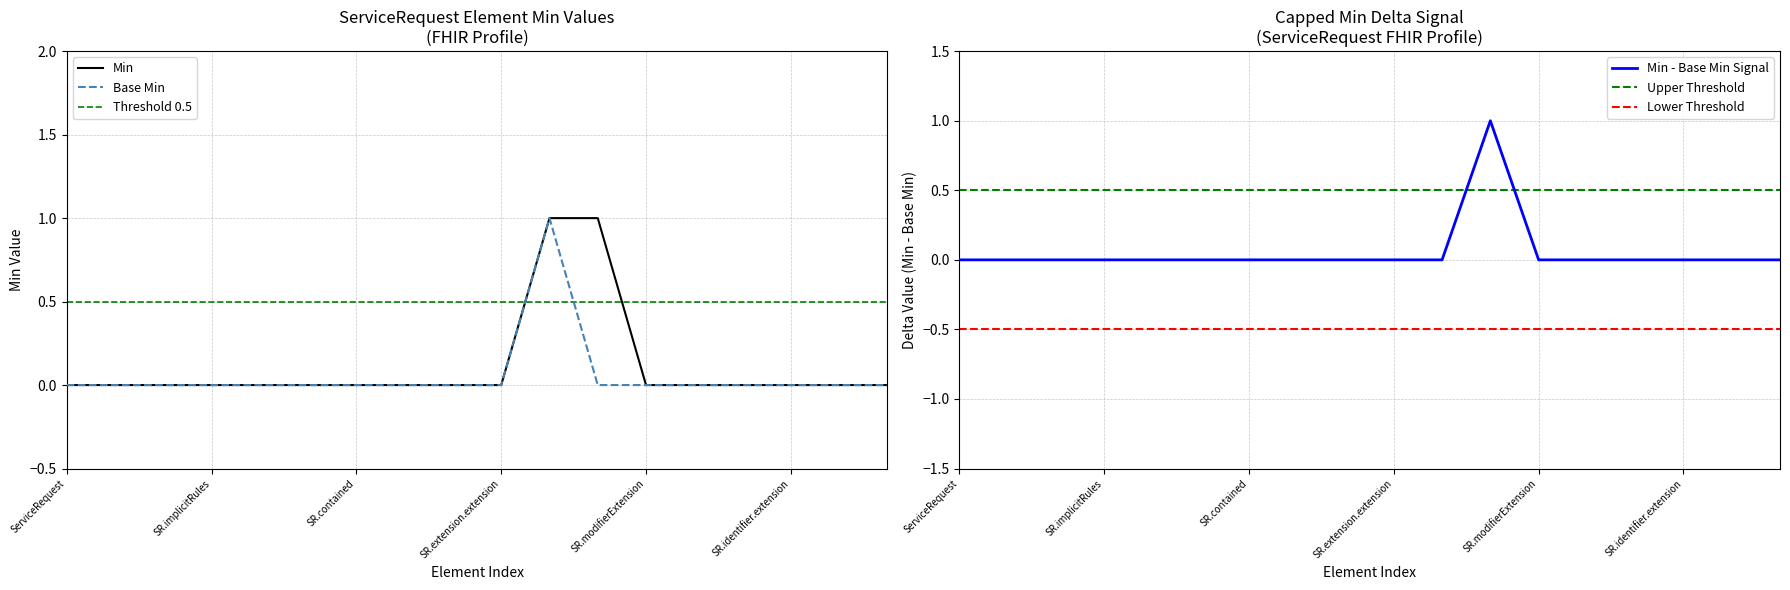

The value of Threshold 0.5 at SR.modifierExtension is 0.5. True or false?

True